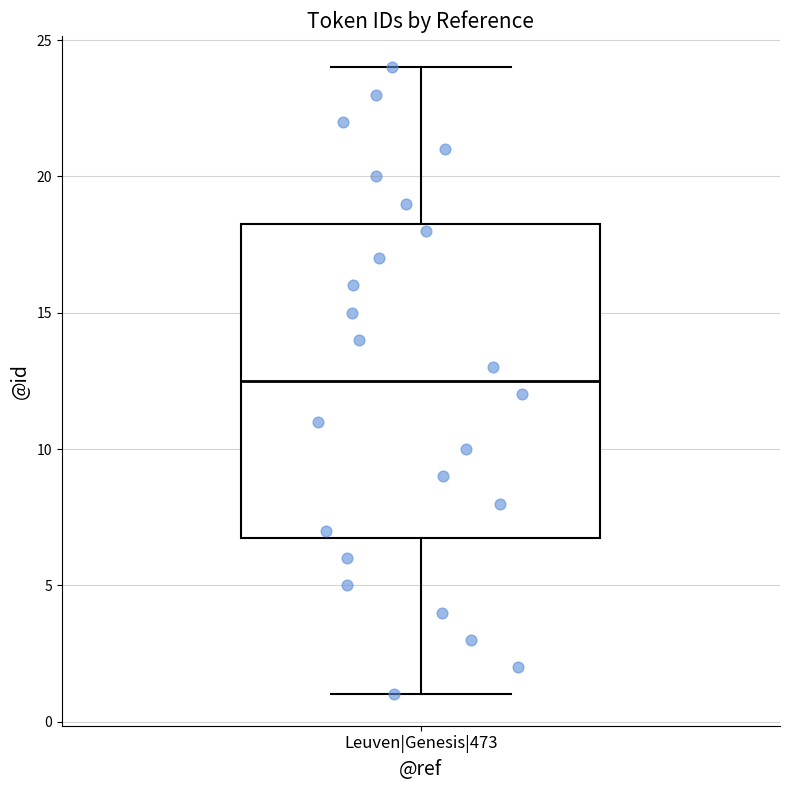

Read this box plot against the y-axis: the position of the median line, the range covered by the box, and the ends of both whiskers. The values are not printed on the chart, so give them approximately, as read against the axis.

median 12.5, box 7.0 to 18.5, whiskers 1.0 to 24.0